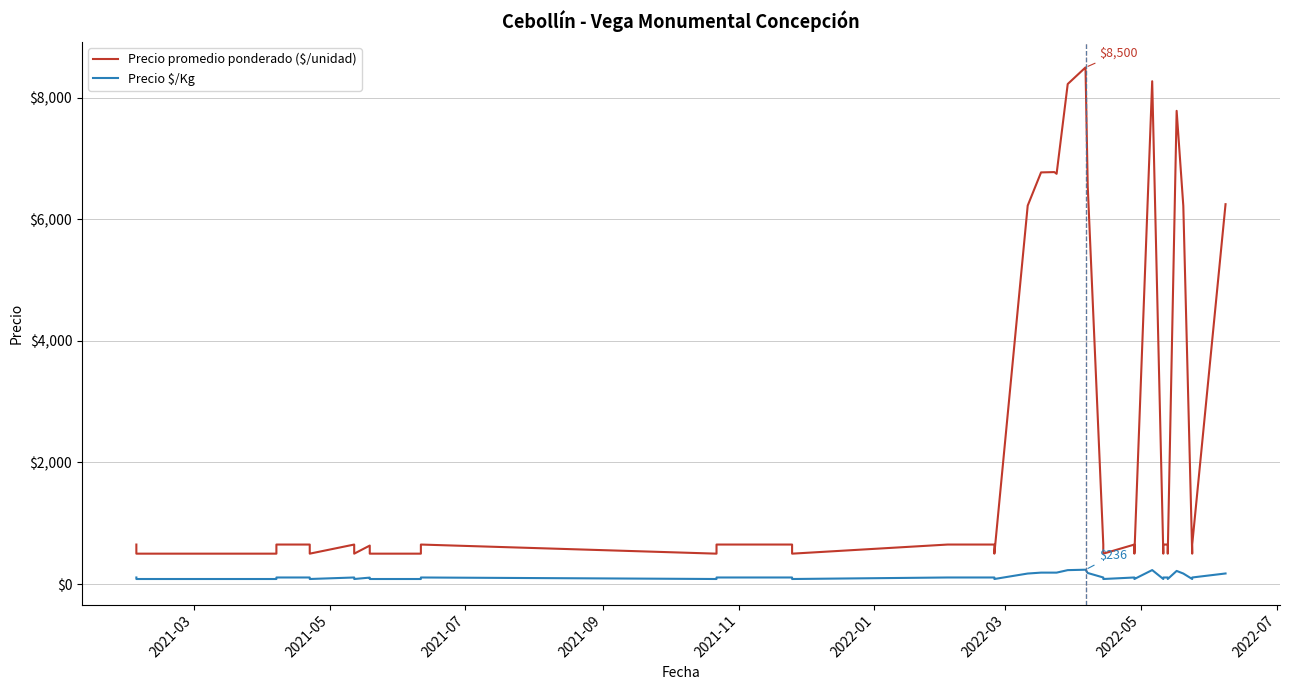

What is the difference between the maximum and second lowest values in the Precio $/Kg series?

153